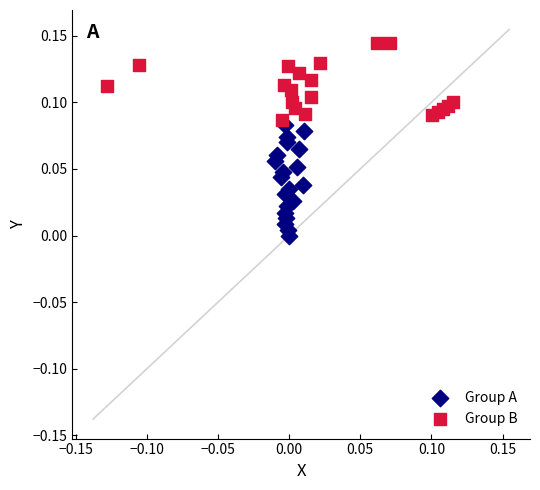

What are all the series names shown in the legend?

Group A, Group B